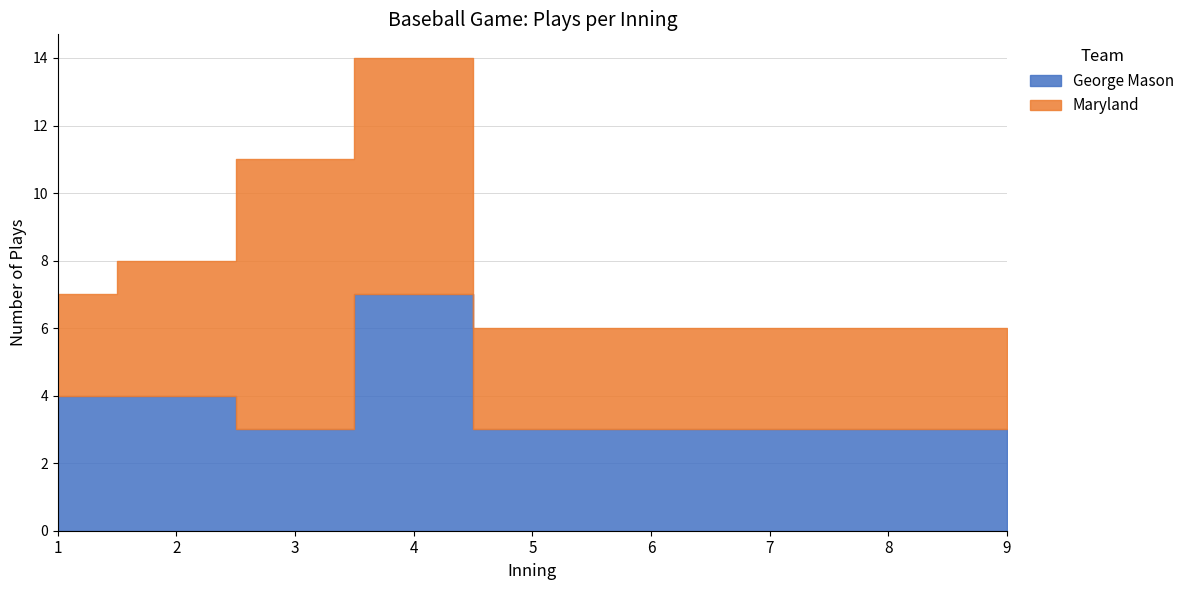

At which category is the sum across all series the highest?

4